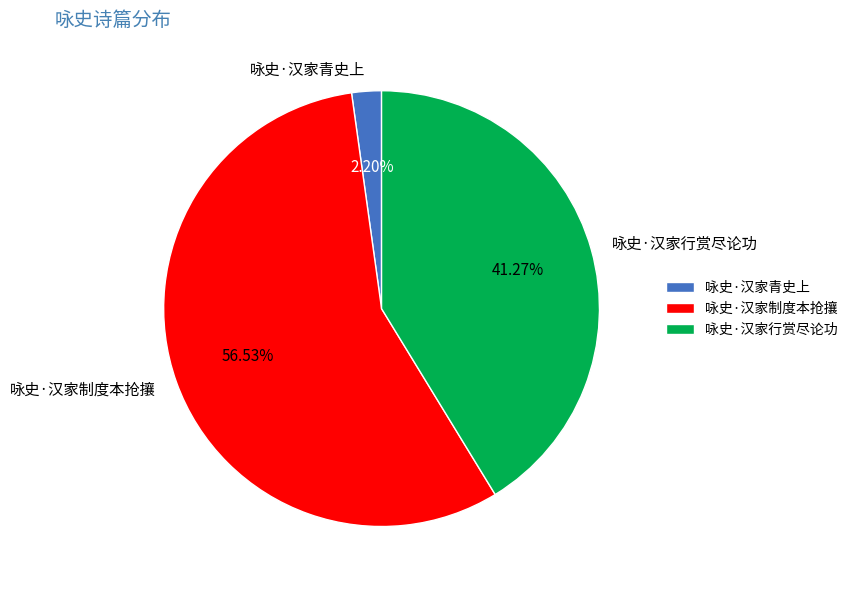

To the nearest percent, what percentage of the pie is 咏史·汉家青史上?

2%